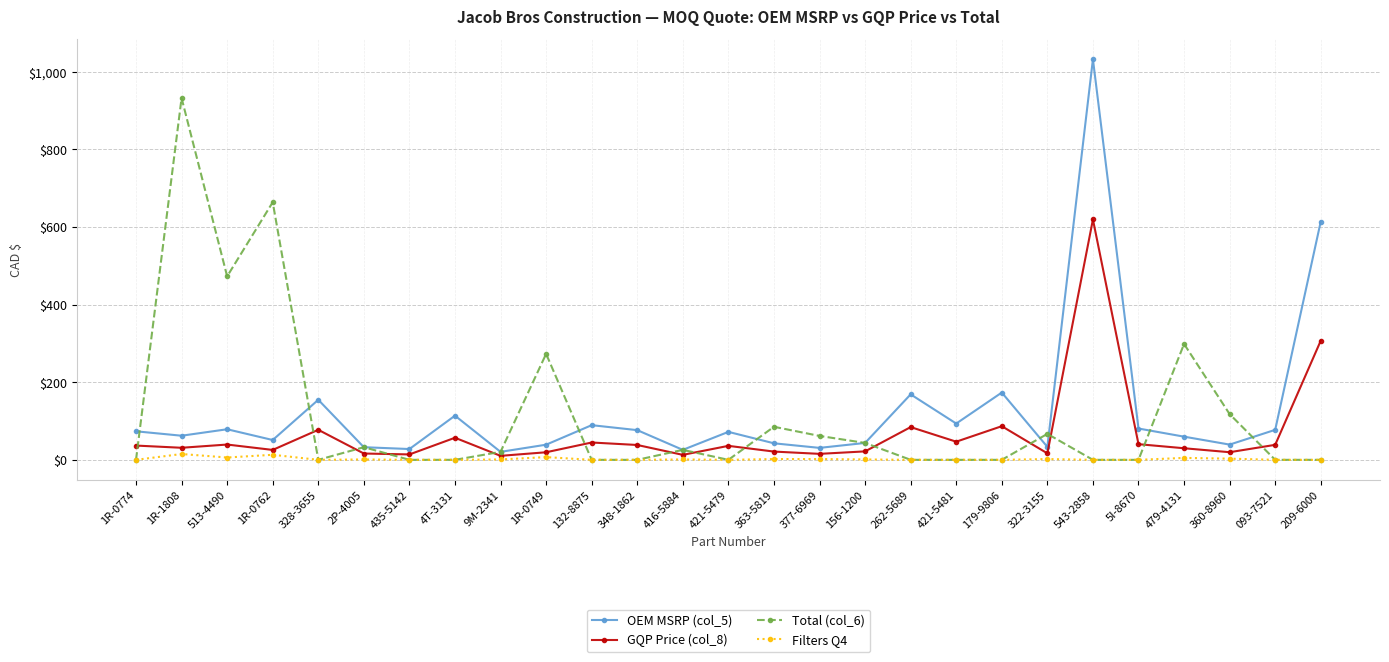

What is the label of the 8th point from the right?

179-9806